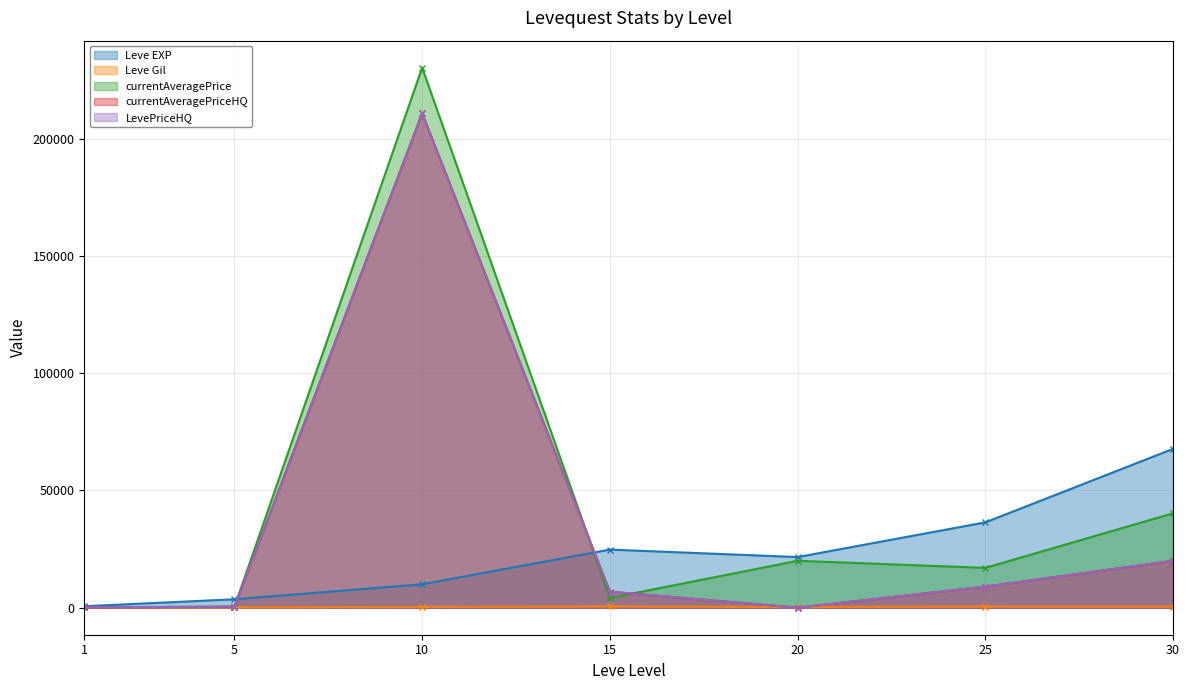

What are all the series names shown in the legend?

Leve EXP, Leve Gil, currentAveragePrice, currentAveragePriceHQ, LevePriceHQ